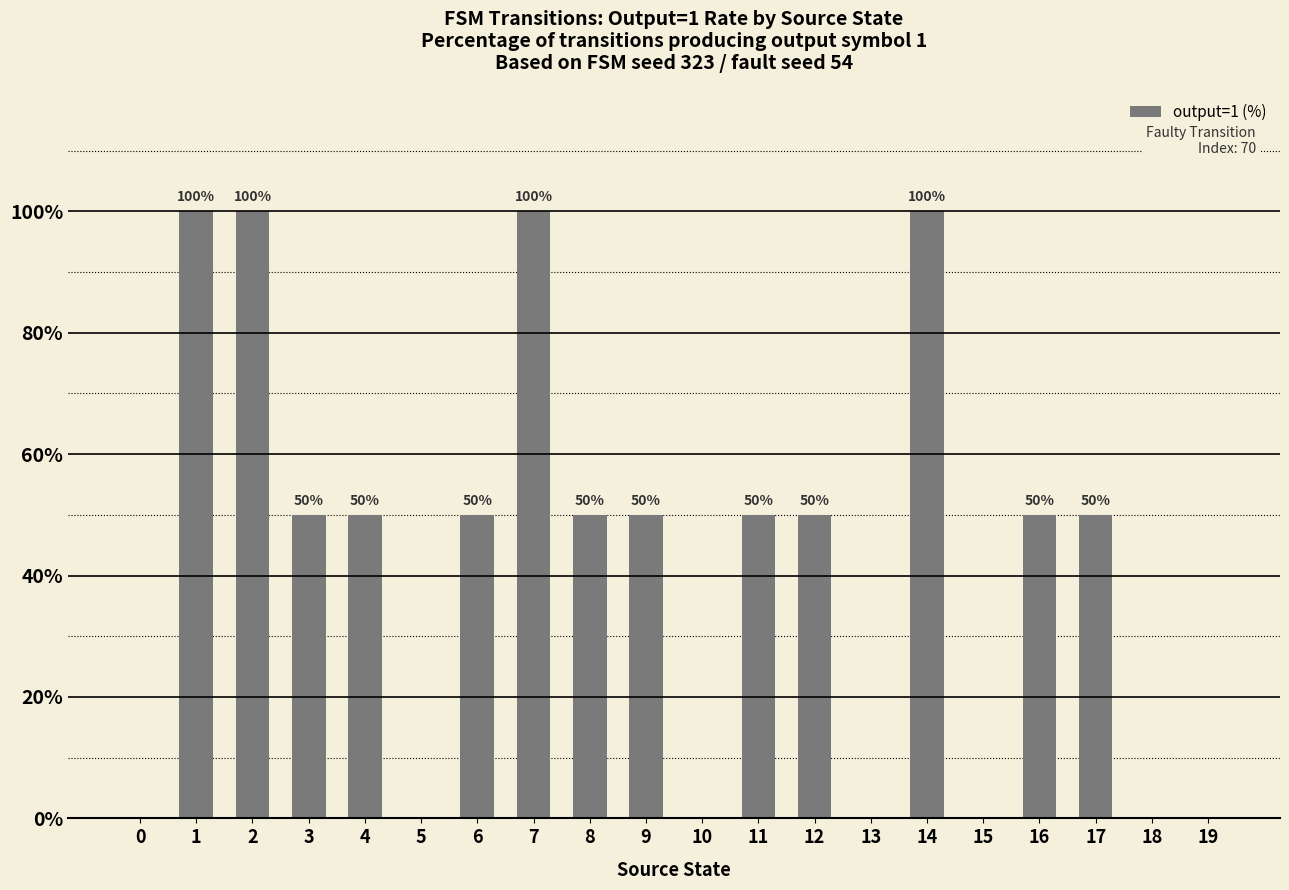

The chart shows a value of 0 at 18. True or false?

True